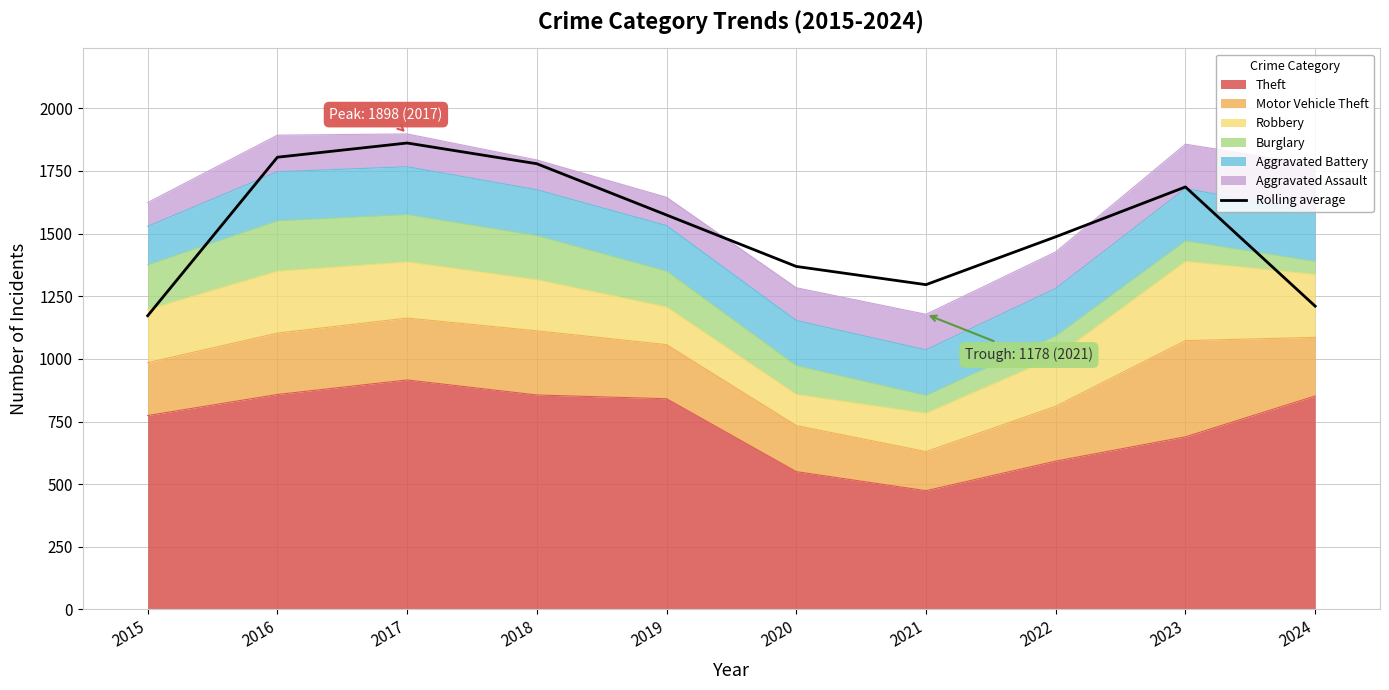

Where is the first local maximum?

2017